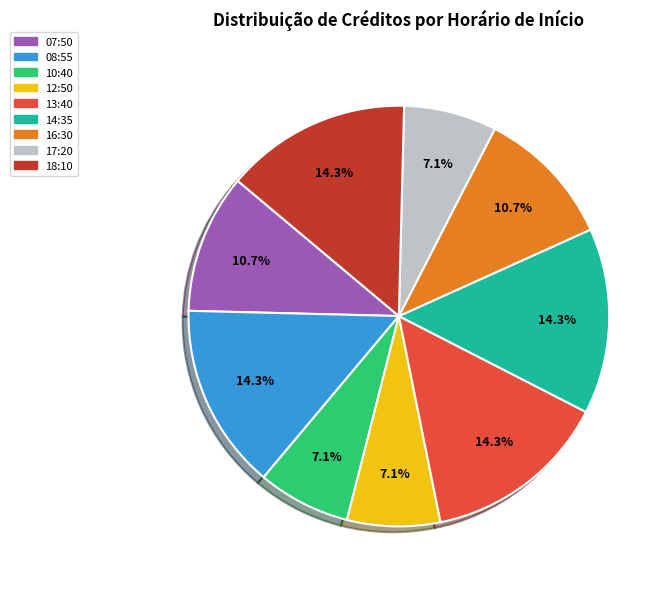

Which has a higher value, 14:35 or 16:30?

14:35